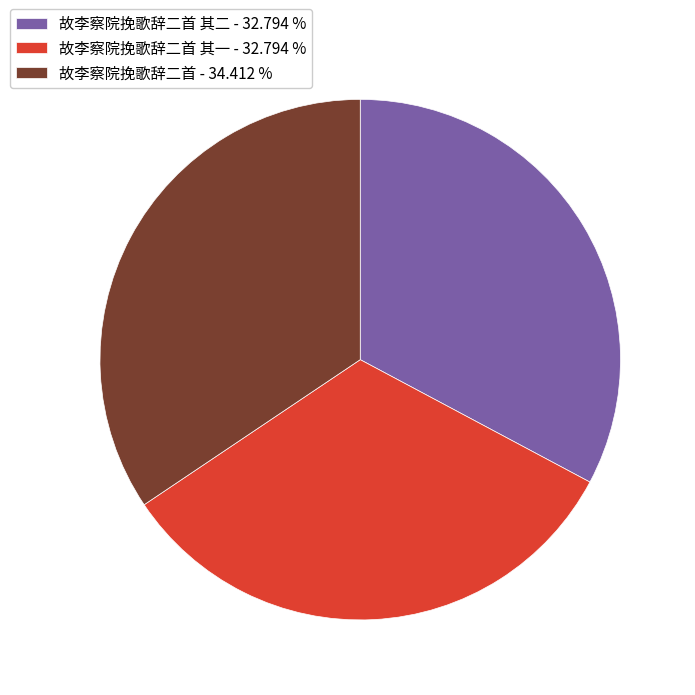

What is the largest slice in the pie chart?

故李察院挽歌辞二首 - 34.412 %